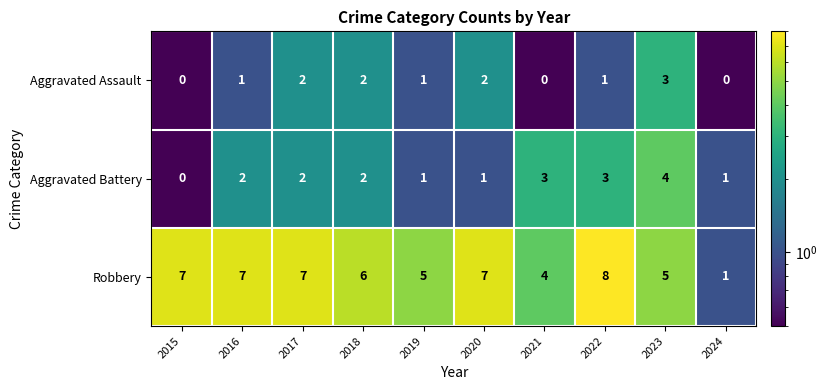

The value of Robbery at 2019 is 1. True or false?

False